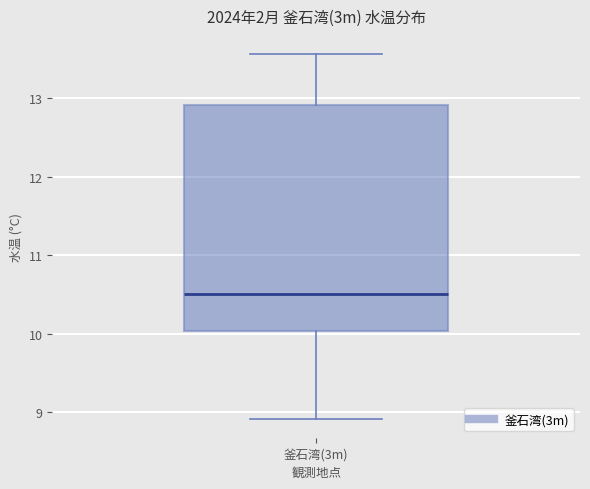

Where does the median line of the box for 釜石湾(3m) sit on the y-axis? The values are not printed on the chart, so give them approximately, as read against the axis.

10.5